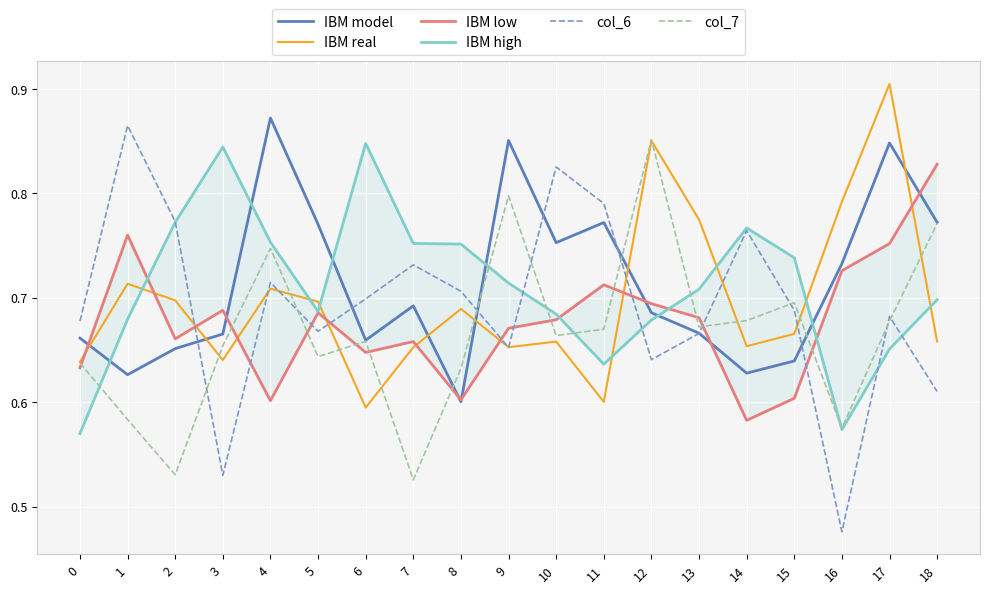

Is the value of col_7 at 1 greater than the value of col_6 at 6?

No